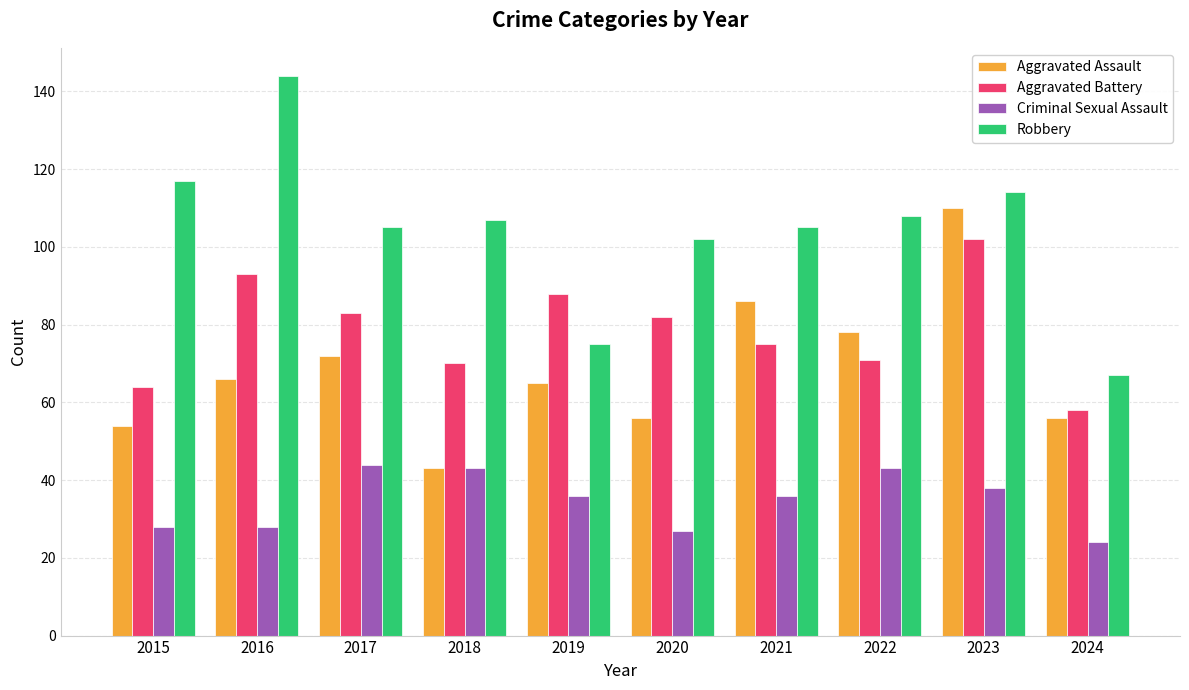

What is the total value across all series at 2016?

331